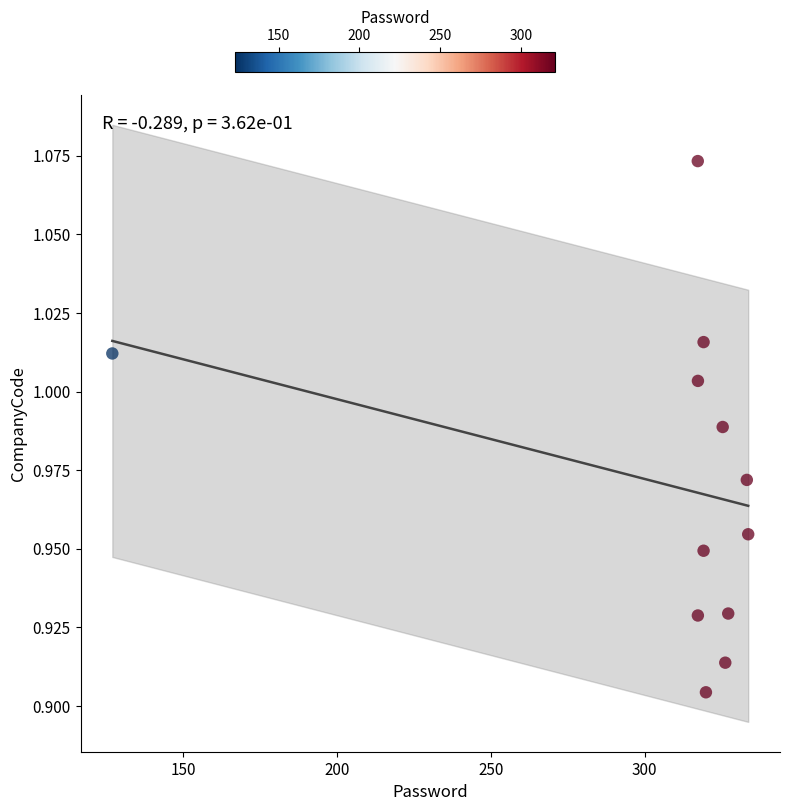

What is the range of X values (max minus min)?

206.7